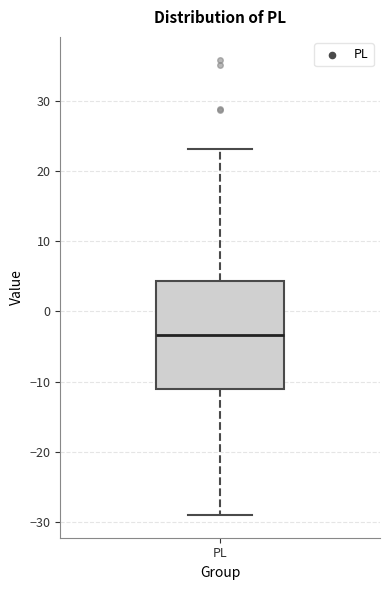

Where is the upper edge of the box for PL on the y-axis? The values are not printed on the chart, so give them approximately, as read against the axis.

4